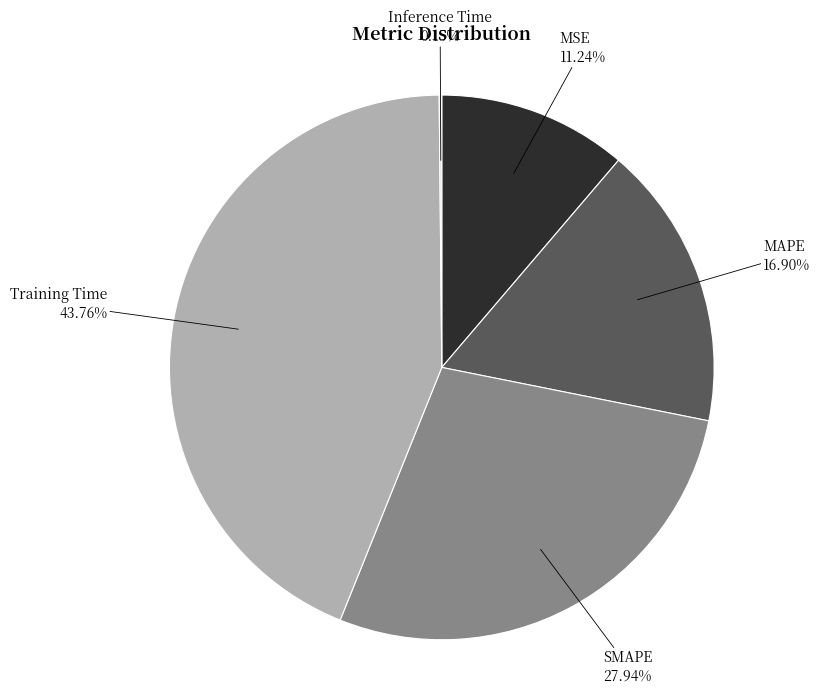

What is the largest slice in the pie chart?

Training Time